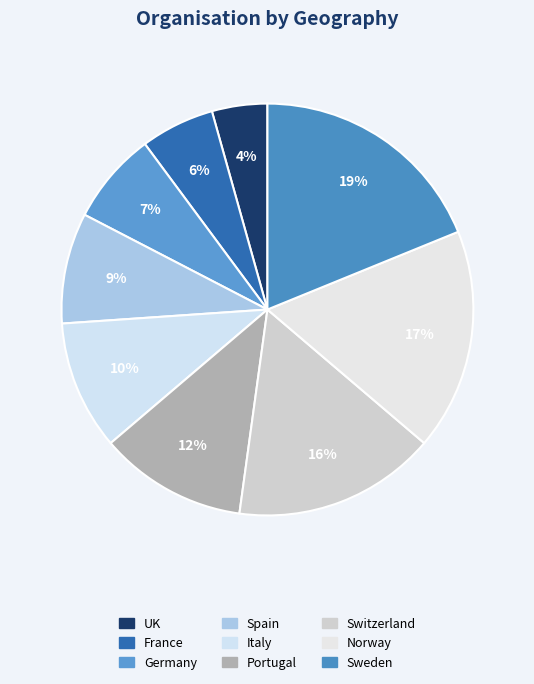

Is there a majority slice in this chart?

No